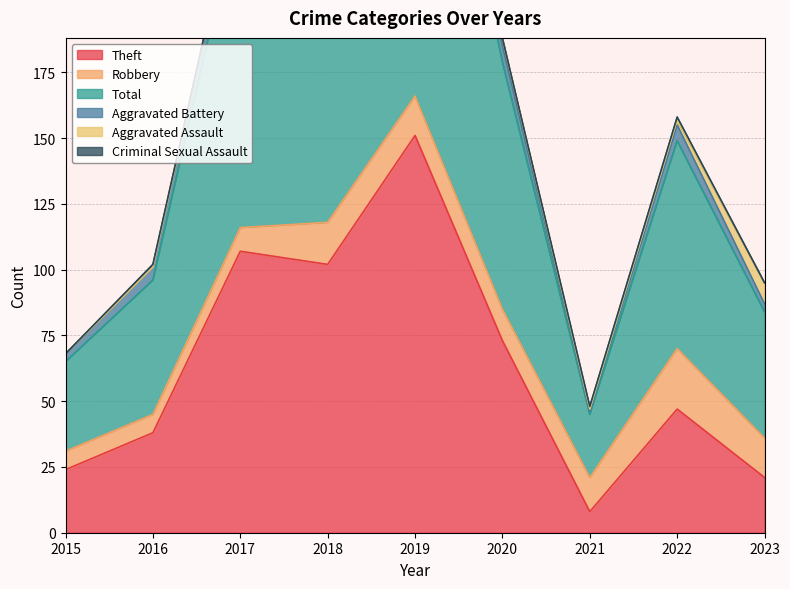

Is it true that Theft equals 102 at 2018?

True